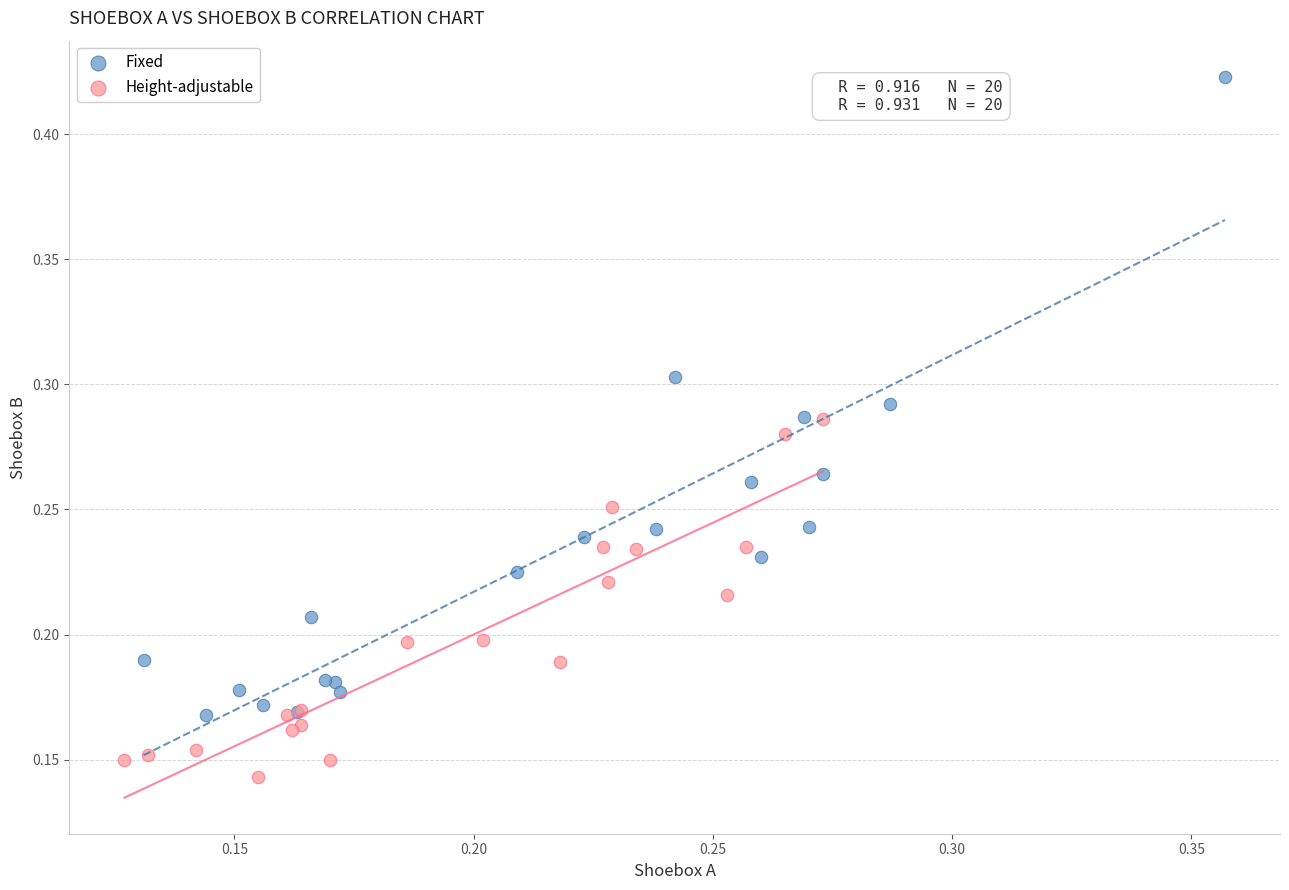

Which series reaches the maximum Y coordinate?

Fixed